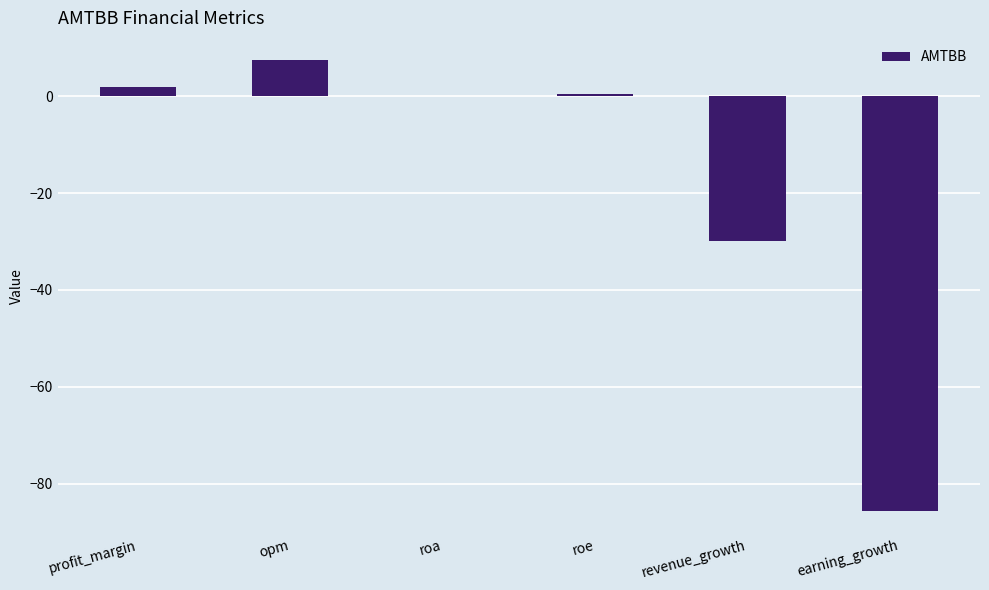

At which category does the chart reach its peak across all series?

opm